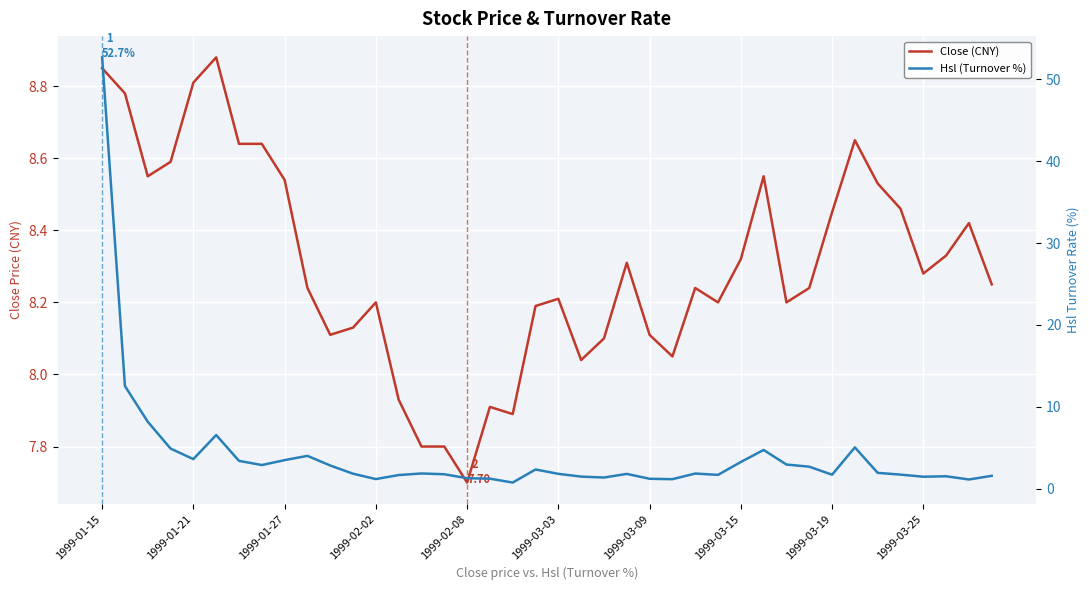

What is the lowest value of the Hsl (Turnover %) series?

0.7